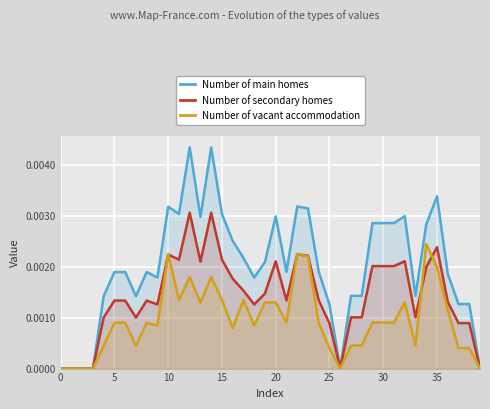

The value of Number of secondary homes at 29 is 0.0. True or false?

False